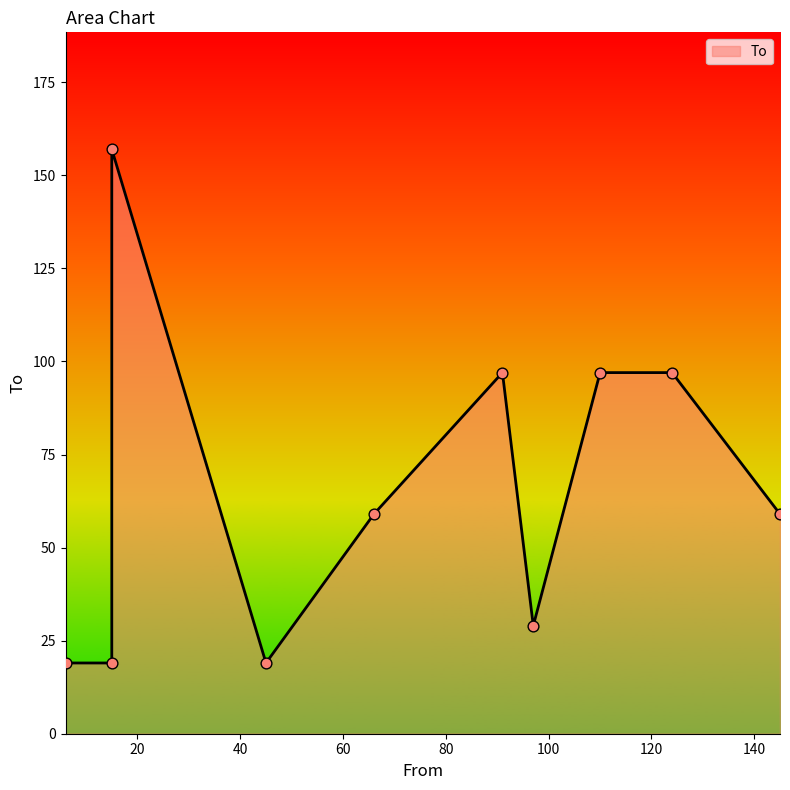

Between 15 and 124, which is larger?

124